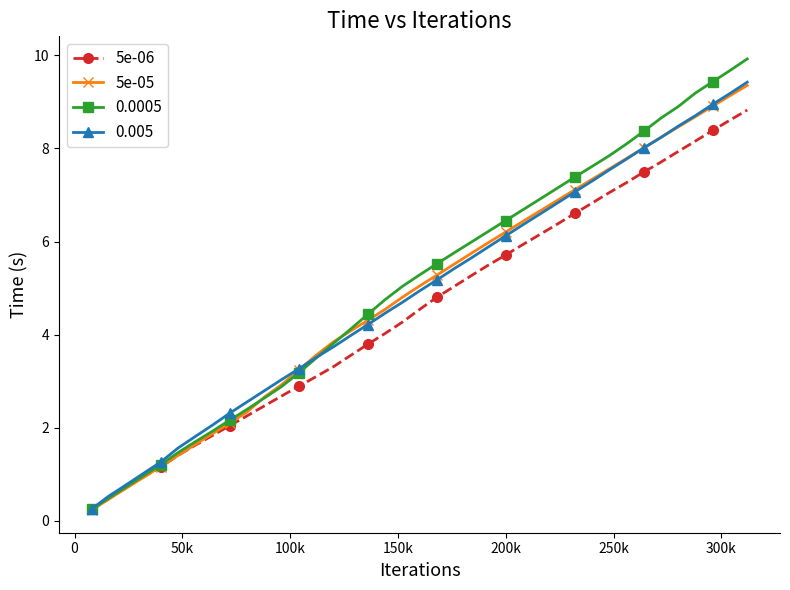

What is the minimum value for 5e-05?

0.2